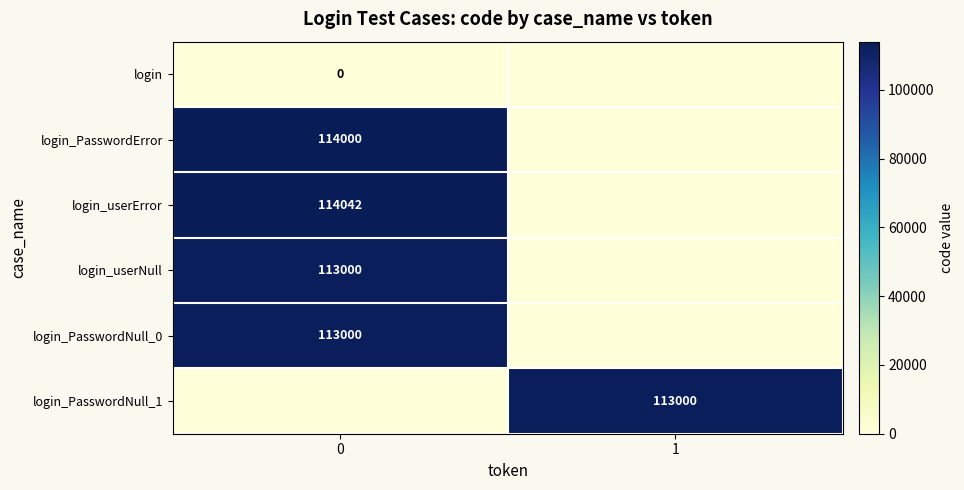

Is the value of login_userNull at 1 greater than the value of login_userError at 1?

No